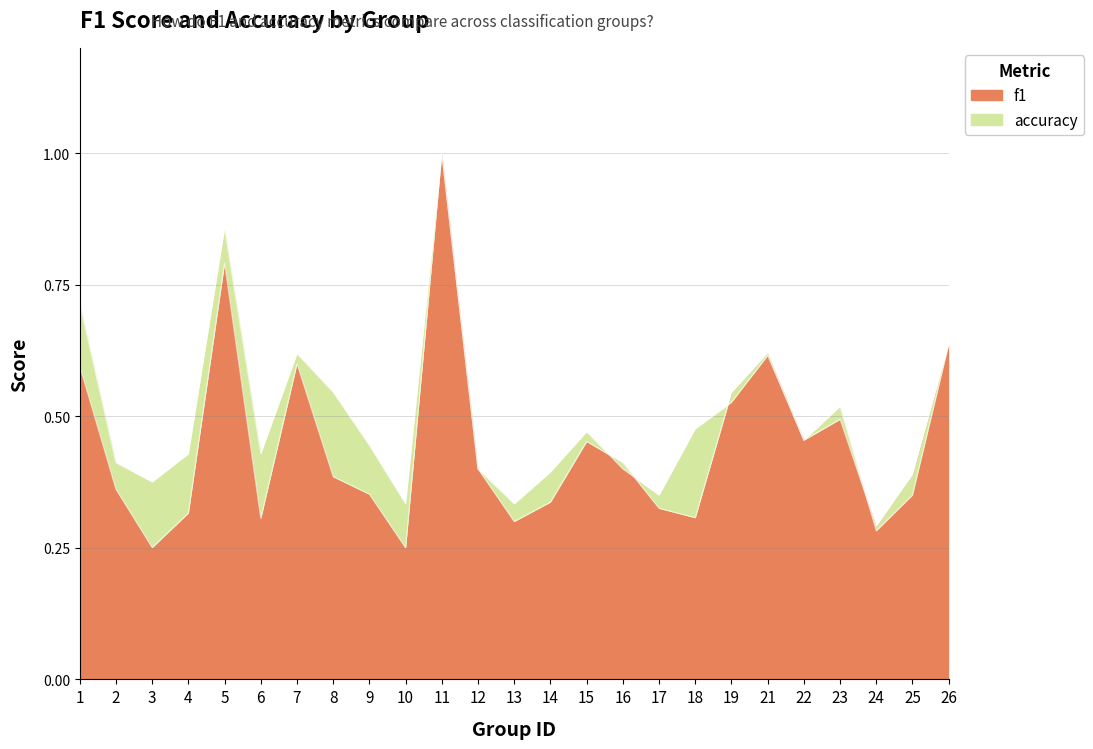

Rank the series at 15 from highest to lowest value.

accuracy, f1